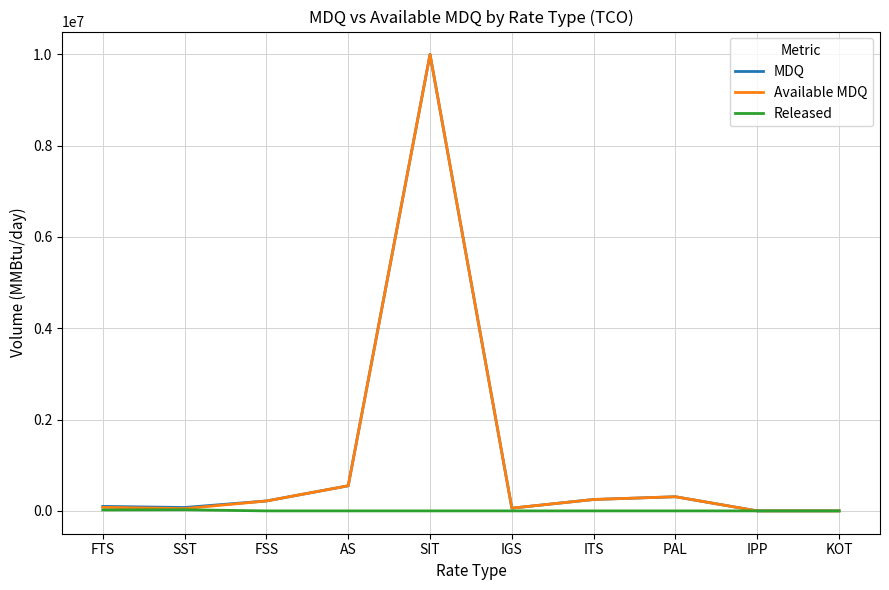

True or false: Released has a value of 0 at IPP.

True